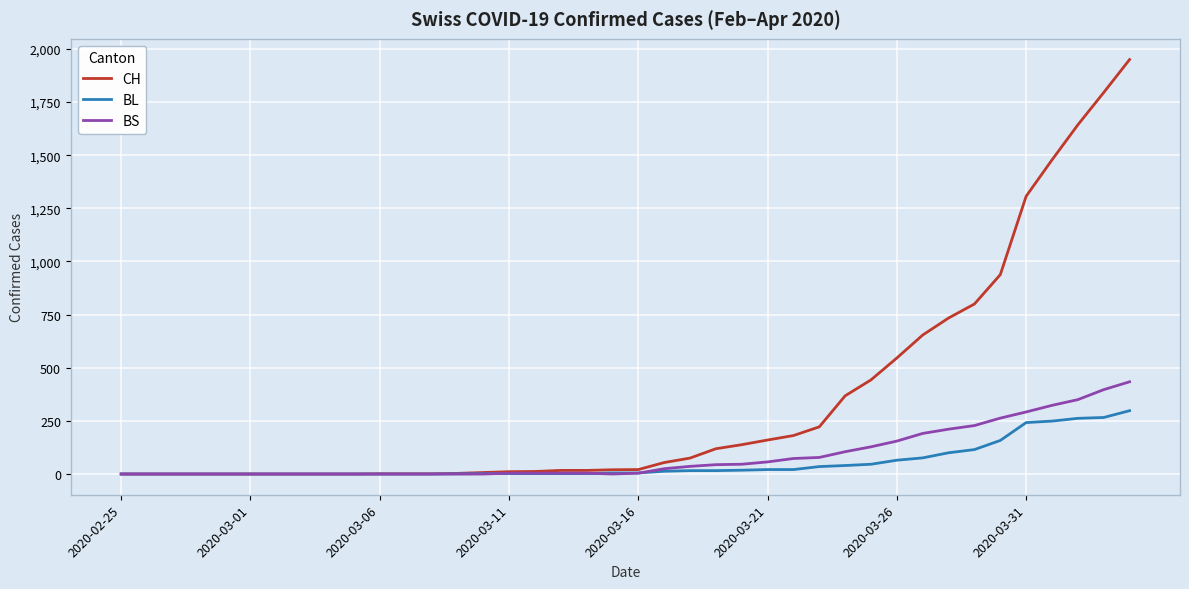

What is the maximum value shown in the chart?

1950